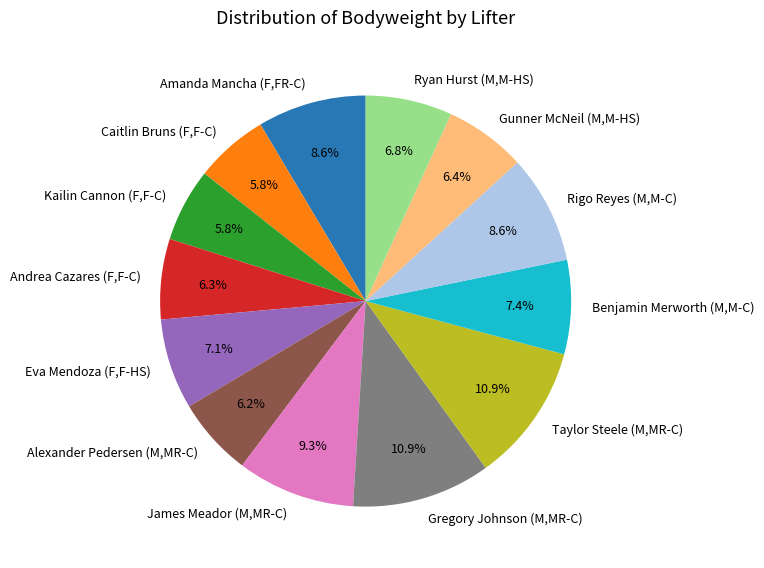

Is there any slice that represents more than half of the pie?

No